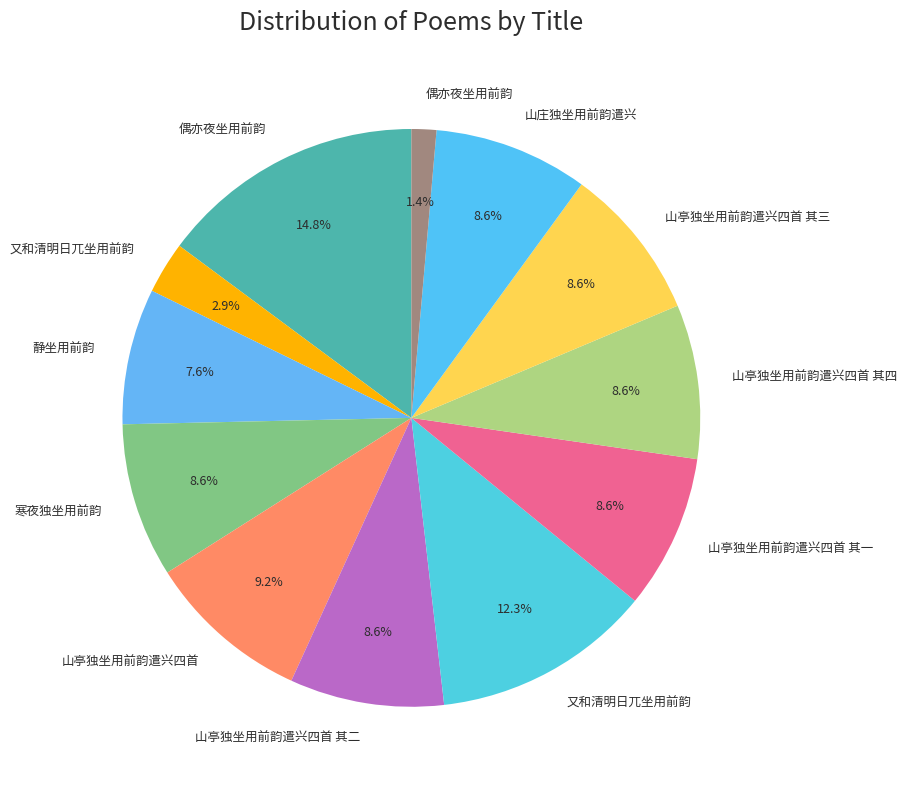

How many slices are in this pie chart?

12